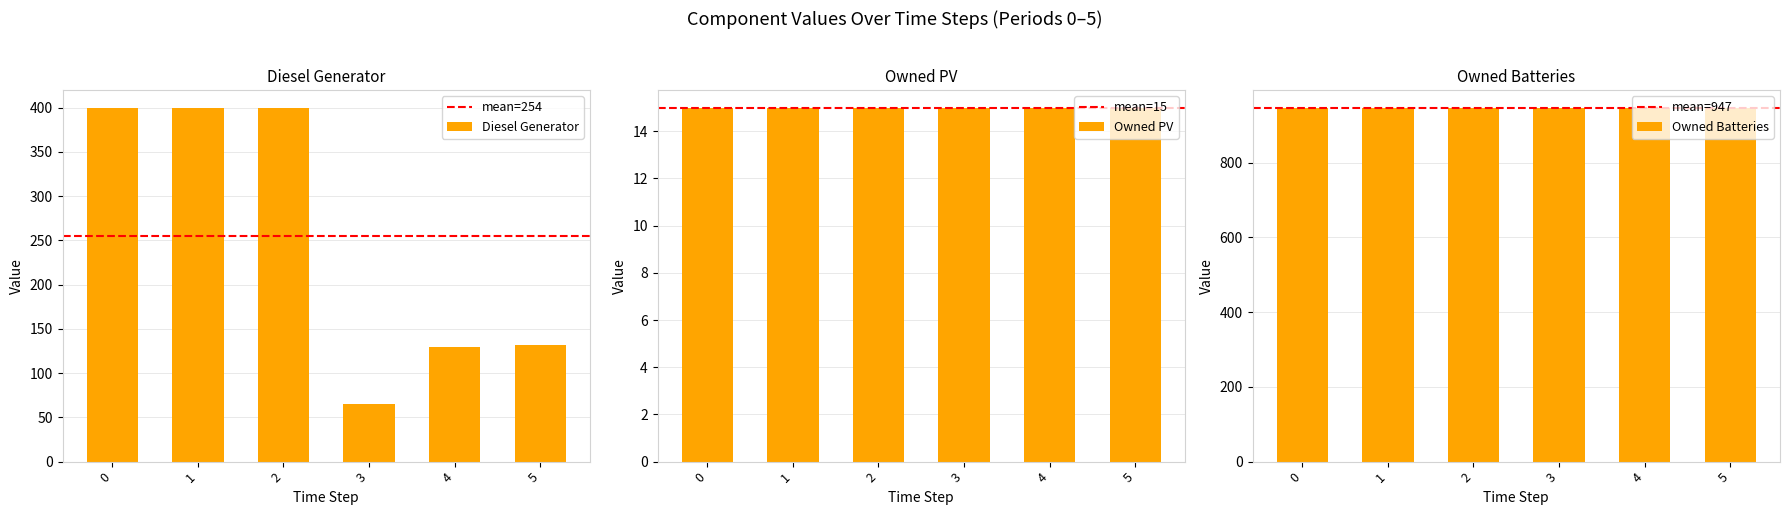

The value of Owned Batteries at 0 is 1469. True or false?

False